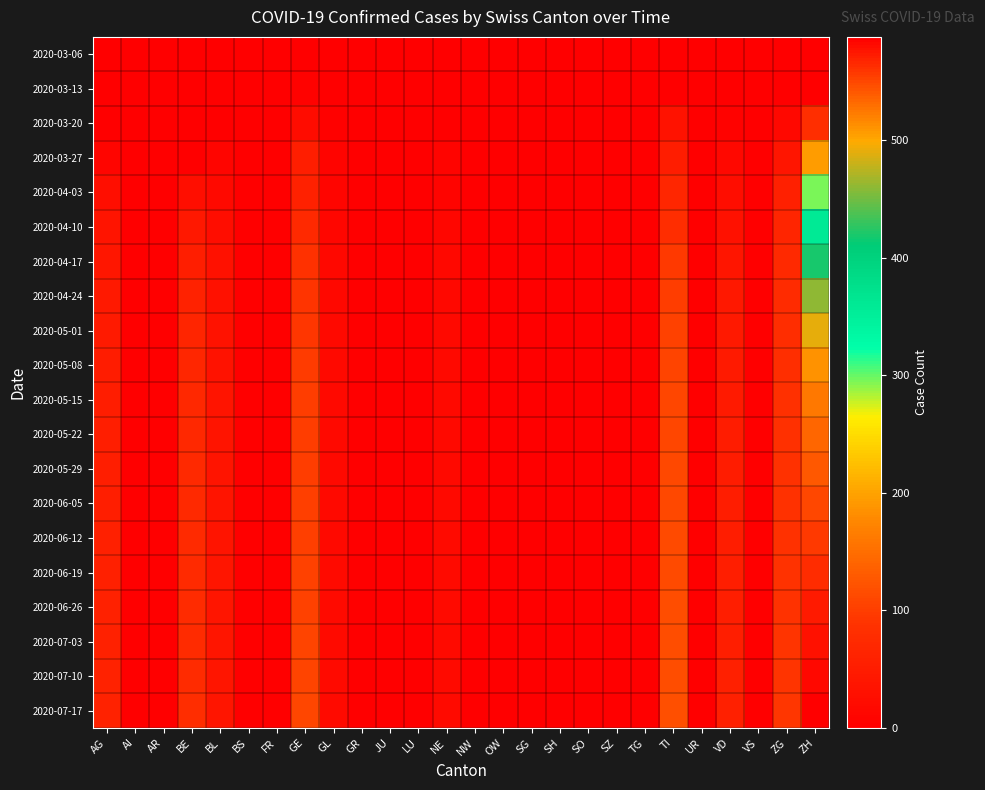

Reading left to right, list all the values displayed in this chart.

2020-03-06: AG=0	AI=0	AR=0	BE=0	BL=2	BS=0	FR=0	GE=0	GL=0	GR=0	JU=0	LU=0	NE=0	NW=0	OW=0	SG=0	SH=0	SO=0	SZ=0	TG=0	TI=0	UR=0	VD=0	VS=0	ZG=0	ZH=0
2020-03-13: AG=0	AI=0	AR=0	BE=0	BL=3	BS=0	FR=0	GE=5	GL=0	GR=0	JU=0	LU=0	NE=0	NW=0	OW=0	SG=0	SH=0	SO=0	SZ=0	TG=0	TI=0	UR=0	VD=1	VS=0	ZG=0	ZH=0
2020-03-20: AG=2	AI=0	AR=0	BE=0	BL=2	BS=0	FR=0	GE=21	GL=3	GR=0	JU=0	LU=0	NE=0	NW=0	OW=0	SG=0	SH=0	SO=0	SZ=0	TG=0	TI=34	UR=0	VD=5	VS=0	ZG=15	ZH=82
2020-03-27: AG=10	AI=0	AR=0	BE=0	BL=11	BS=0	FR=0	GE=54	GL=7	GR=0	JU=0	LU=0	NE=7	NW=0	OW=0	SG=0	SH=0	SO=0	SZ=0	TG=0	TI=51	UR=0	VD=16	VS=0	ZG=38	ZH=194
2020-04-03: AG=26	AI=0	AR=0	BE=26	BL=18	BS=0	FR=0	GE=58	GL=10	GR=0	JU=0	LU=0	NE=9	NW=0	OW=0	SG=0	SH=0	SO=0	SZ=0	TG=0	TI=67	UR=0	VD=23	VS=0	ZG=57	ZH=294
2020-04-10: AG=35	AI=0	AR=0	BE=42	BL=25	BS=0	FR=0	GE=72	GL=12	GR=0	JU=0	LU=0	NE=12	NW=0	OW=0	SG=0	SH=0	SO=0	SZ=0	TG=0	TI=80	UR=0	VD=30	VS=0	ZG=65	ZH=360
2020-04-17: AG=40	AI=0	AR=0	BE=55	BL=30	BS=0	FR=0	GE=85	GL=15	GR=0	JU=0	LU=0	NE=15	NW=0	OW=0	SG=0	SH=0	SO=0	SZ=0	TG=0	TI=95	UR=0	VD=38	VS=0	ZG=72	ZH=420
2020-04-24: AG=45	AI=0	AR=0	BE=60	BL=32	BS=0	FR=0	GE=90	GL=16	GR=0	JU=0	LU=0	NE=16	NW=0	OW=0	SG=0	SH=0	SO=0	SZ=0	TG=0	TI=100	UR=0	VD=42	VS=0	ZG=78	ZH=460
2020-05-01: AG=48	AI=0	AR=0	BE=65	BL=33	BS=0	FR=0	GE=94	GL=17	GR=0	JU=0	LU=0	NE=17	NW=0	OW=0	SG=0	SH=0	SO=0	SZ=0	TG=0	TI=104	UR=0	VD=45	VS=0	ZG=80	ZH=490
2020-05-08: AG=50	AI=0	AR=0	BE=68	BL=34	BS=0	FR=0	GE=97	GL=18	GR=0	JU=0	LU=0	NE=18	NW=0	OW=0	SG=0	SH=0	SO=0	SZ=0	TG=0	TI=107	UR=0	VD=47	VS=0	ZG=82	ZH=510
2020-05-15: AG=52	AI=0	AR=0	BE=70	BL=35	BS=0	FR=0	GE=99	GL=18	GR=0	JU=0	LU=0	NE=18	NW=0	OW=0	SG=0	SH=0	SO=0	SZ=0	TG=0	TI=109	UR=0	VD=48	VS=0	ZG=83	ZH=525
2020-05-22: AG=53	AI=0	AR=0	BE=71	BL=35	BS=0	FR=0	GE=100	GL=18	GR=0	JU=0	LU=0	NE=18	NW=0	OW=0	SG=0	SH=0	SO=0	SZ=0	TG=0	TI=110	UR=0	VD=49	VS=0	ZG=84	ZH=535
2020-05-29: AG=54	AI=0	AR=0	BE=72	BL=35	BS=0	FR=0	GE=101	GL=18	GR=0	JU=0	LU=0	NE=18	NW=0	OW=0	SG=0	SH=0	SO=0	SZ=0	TG=0	TI=111	UR=0	VD=50	VS=0	ZG=85	ZH=542
2020-06-05: AG=55	AI=0	AR=0	BE=73	BL=36	BS=0	FR=0	GE=102	GL=18	GR=0	JU=0	LU=0	NE=18	NW=0	OW=0	SG=0	SH=0	SO=0	SZ=0	TG=0	TI=112	UR=0	VD=51	VS=0	ZG=86	ZH=550
2020-06-12: AG=56	AI=0	AR=0	BE=74	BL=36	BS=0	FR=0	GE=103	GL=18	GR=0	JU=0	LU=0	NE=19	NW=0	OW=0	SG=0	SH=0	SO=0	SZ=0	TG=0	TI=113	UR=0	VD=52	VS=0	ZG=87	ZH=558
2020-06-19: AG=57	AI=0	AR=0	BE=75	BL=37	BS=0	FR=0	GE=104	GL=19	GR=0	JU=0	LU=0	NE=19	NW=0	OW=0	SG=0	SH=0	SO=0	SZ=0	TG=0	TI=114	UR=0	VD=53	VS=0	ZG=88	ZH=565
2020-06-26: AG=58	AI=0	AR=0	BE=76	BL=37	BS=0	FR=0	GE=105	GL=19	GR=0	JU=0	LU=0	NE=19	NW=0	OW=0	SG=0	SH=0	SO=0	SZ=0	TG=0	TI=115	UR=0	VD=54	VS=0	ZG=89	ZH=572
2020-07-03: AG=59	AI=0	AR=0	BE=77	BL=38	BS=0	FR=0	GE=106	GL=19	GR=0	JU=0	LU=0	NE=19	NW=0	OW=0	SG=0	SH=0	SO=0	SZ=0	TG=0	TI=116	UR=0	VD=55	VS=0	ZG=90	ZH=578
2020-07-10: AG=60	AI=0	AR=0	BE=78	BL=38	BS=0	FR=0	GE=107	GL=20	GR=0	JU=0	LU=0	NE=19	NW=0	OW=0	SG=0	SH=0	SO=0	SZ=0	TG=0	TI=117	UR=0	VD=56	VS=0	ZG=91	ZH=583
2020-07-17: AG=61	AI=0	AR=0	BE=79	BL=39	BS=0	FR=0	GE=108	GL=20	GR=0	JU=0	LU=0	NE=20	NW=0	OW=0	SG=0	SH=0	SO=0	SZ=0	TG=0	TI=118	UR=0	VD=57	VS=0	ZG=92	ZH=588